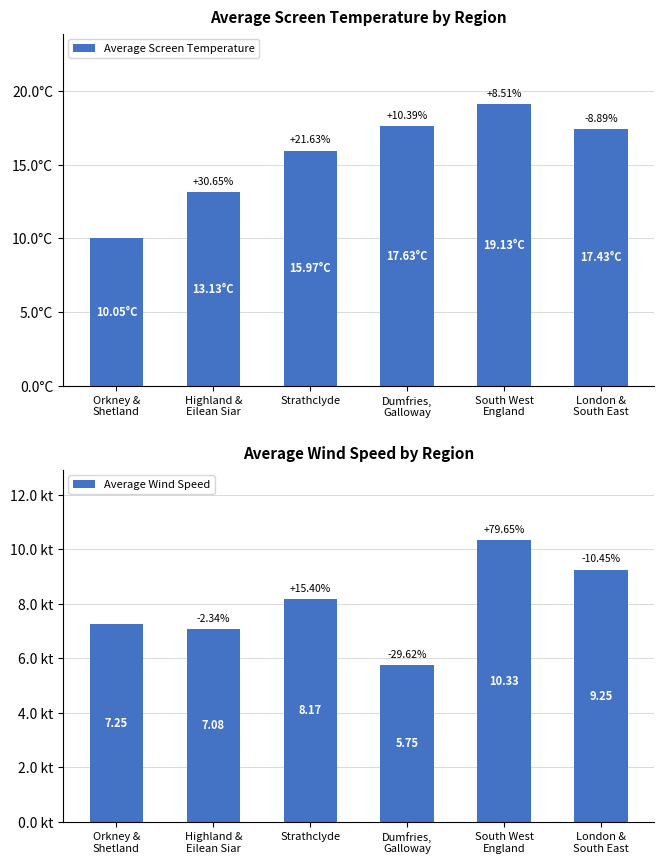

The value of Average Screen Temperature at South West
England is 13.0. True or false?

False